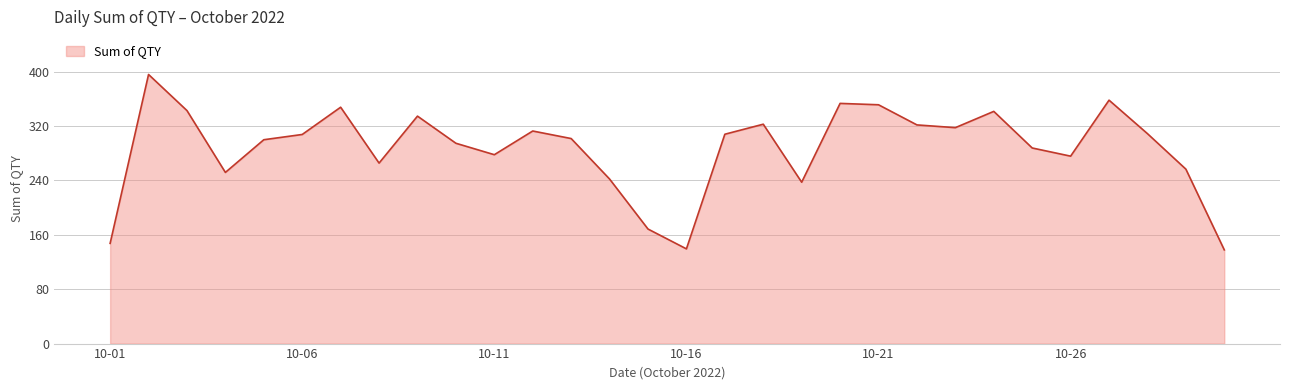

What is the difference between the maximum and minimum values?

258.0